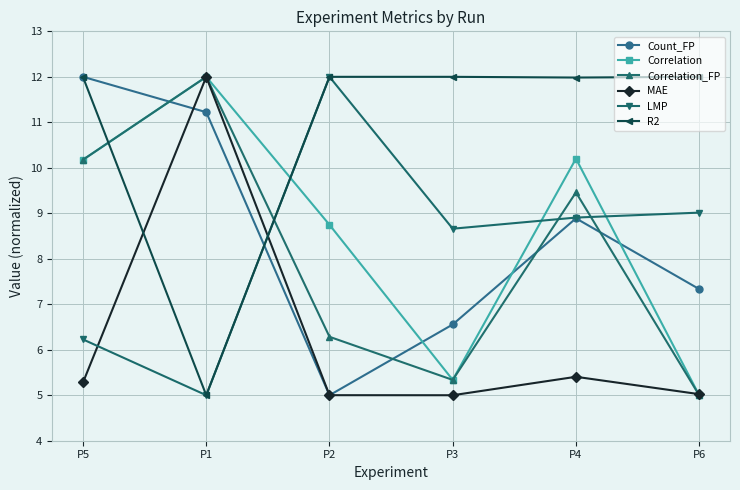

What position from the right is P3?

3